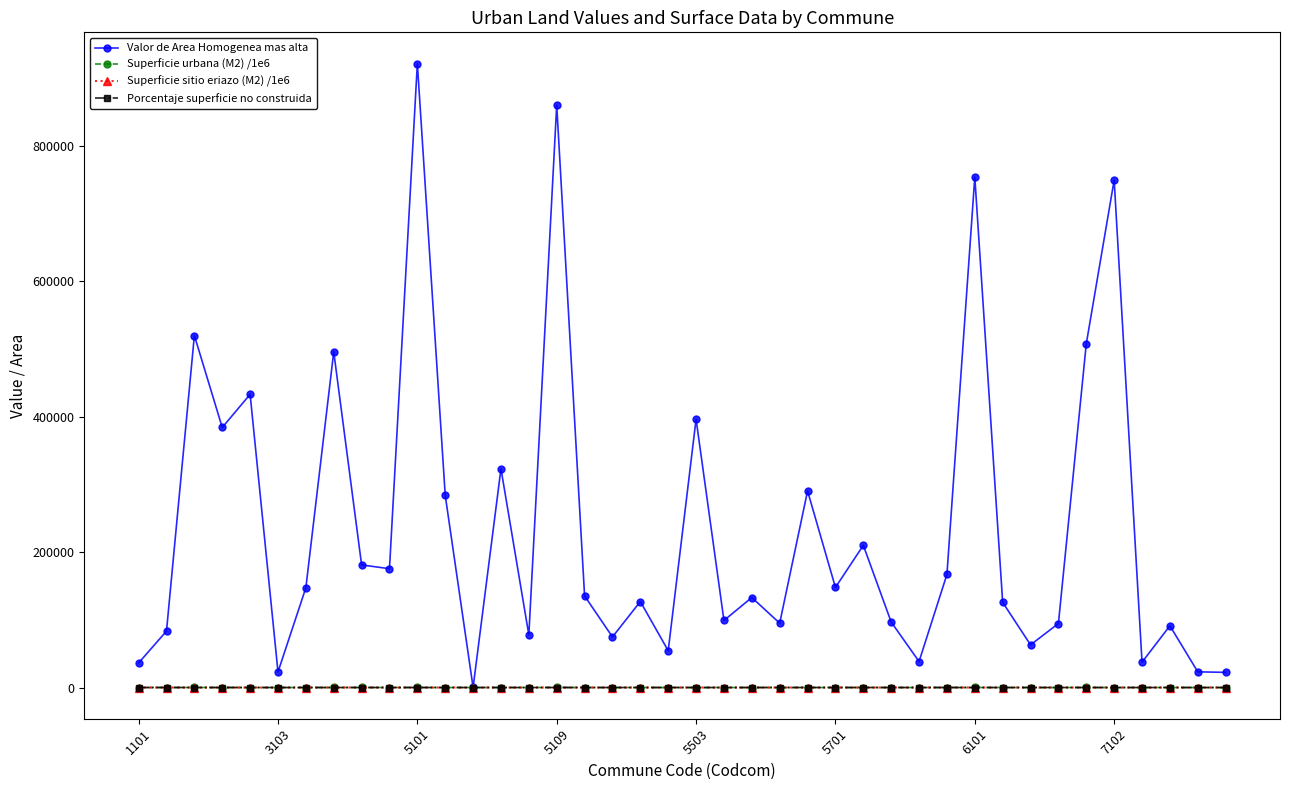

Which series has the largest total across all categories?

Valor de Area Homogenea mas alta